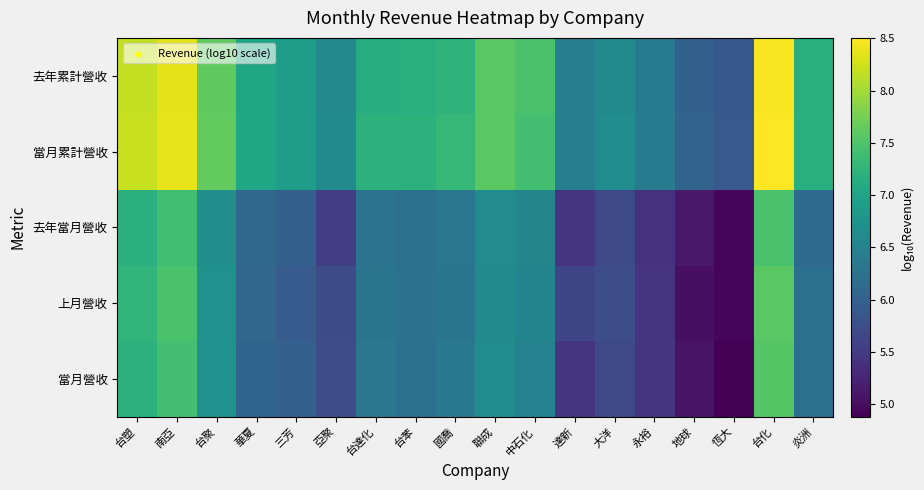

Reading left to right, transcribe all the data shown in this chart.

當月營收: 台塑=7.2	南亞=7.4	台聚=6.7	華夏=6.0	三芳=6.0	亞聚=5.7	台達化=6.3	台苯=6.2	國喬=6.3	聯成=6.6	中石化=6.5	達新=5.4	大洋=5.7	永裕=5.4	地球=5.1	恆大=4.9	台化=7.5	炎洲=6.2
上月營收: 台塑=7.3	南亞=7.5	台聚=6.7	華夏=6.1	三芳=5.9	亞聚=5.7	台達化=6.3	台苯=6.2	國喬=6.3	聯成=6.6	中石化=6.5	達新=5.6	大洋=5.7	永裕=5.4	地球=5.0	恆大=5.0	台化=7.6	炎洲=6.2
去年當月營收: 台塑=7.2	南亞=7.4	台聚=6.7	華夏=6.1	三芳=6.0	亞聚=5.6	台達化=6.3	台苯=6.2	國喬=6.3	聯成=6.6	中石化=6.5	達新=5.5	大洋=5.7	永裕=5.4	地球=5.1	恆大=4.9	台化=7.5	炎洲=6.1
當月累計營收: 台塑=8.2	南亞=8.4	台聚=7.6	華夏=7.0	三芳=6.9	亞聚=6.6	台達化=7.2	台苯=7.2	國喬=7.3	聯成=7.6	中石化=7.4	達新=6.4	大洋=6.6	永裕=6.4	地球=6.0	恆大=5.9	台化=8.5	炎洲=7.2
去年累計營收: 台塑=8.2	南亞=8.4	台聚=7.6	華夏=7.0	三芳=6.9	亞聚=6.6	台達化=7.1	台苯=7.1	國喬=7.2	聯成=7.6	中石化=7.5	達新=6.4	大洋=6.6	永裕=6.4	地球=6.0	恆大=5.9	台化=8.5	炎洲=7.1